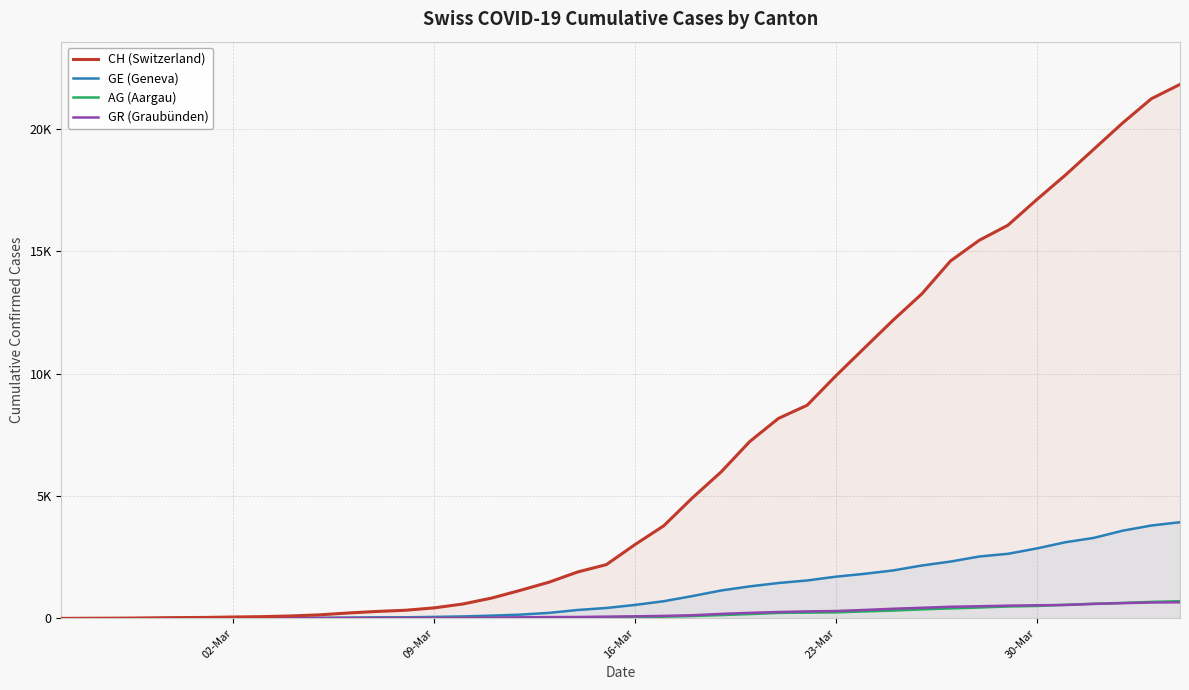

True or false: AG (Aargau) and CH (Switzerland) intersect in this chart.

False